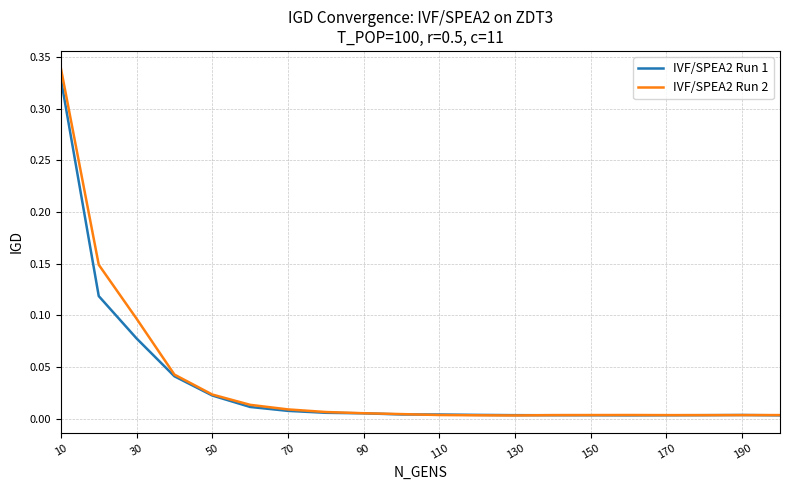

How many lines are shown in the chart?

2